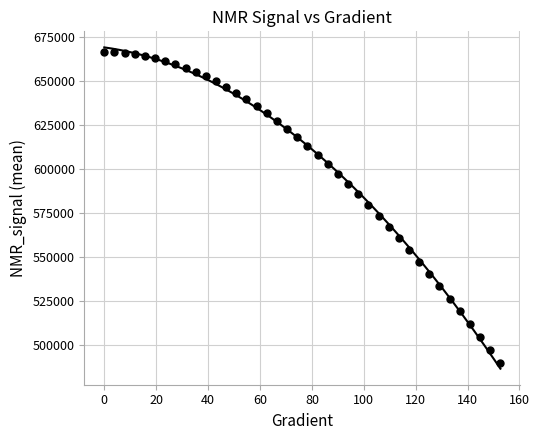

What is the range of X values (max minus min)?

152.6